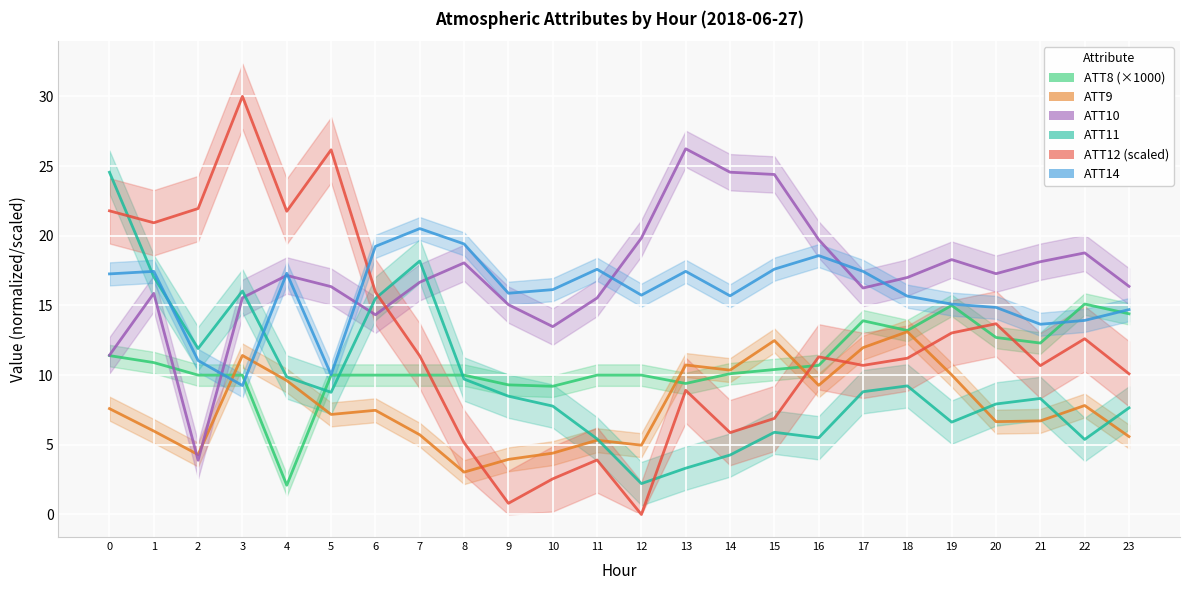

Reading left to right, extract all data points from this chart.

ATT8: 0=11.4	1=10.9	2=10.0	3=10.0	4=2.1	5=10.0	6=10.0	7=10.0	8=10.0	9=9.3	10=9.2	11=10.0	12=10.0	13=9.4	14=10.1	15=10.4	16=10.7	17=13.9	18=13.2	19=15.0	20=12.7	21=12.3	22=15.1	23=14.4
ATT9: 0=7.6	1=6.0	2=4.3	3=11.4	4=9.6	5=7.2	6=7.5	7=5.7	8=3.0	9=4.0	10=4.4	11=5.3	12=5.0	13=10.7	14=10.4	15=12.5	16=9.3	17=12.0	18=13.1	19=10.0	20=6.7	21=6.7	22=7.8	23=5.6
ATT10: 0=11.4	1=15.9	2=3.9	3=15.5	4=17.2	5=16.3	6=14.3	7=16.7	8=18.1	9=15.1	10=13.5	11=15.5	12=19.8	13=26.2	14=24.6	15=24.4	16=19.7	17=16.2	18=17.0	19=18.3	20=17.3	21=18.1	22=18.8	23=16.4
ATT11: 0=24.6	1=17.1	2=11.9	3=16.0	4=9.9	5=8.8	6=15.5	7=18.2	8=9.7	9=8.5	10=7.8	11=5.4	12=2.2	13=3.3	14=4.3	15=5.9	16=5.5	17=8.8	18=9.2	19=6.6	20=7.9	21=8.3	22=5.4	23=7.7
ATT12: 0=21.8	1=20.9	2=22.0	3=30.0	4=21.8	5=26.2	6=16.0	7=11.4	8=5.2	9=0.8	10=2.6	11=3.9	12=0.0	13=8.9	14=5.9	15=6.9	16=11.3	17=10.7	18=11.2	19=13.0	20=13.7	21=10.7	22=12.6	23=10.1
ATT14: 0=17.3	1=17.4	2=11.0	3=9.3	4=17.3	5=10.0	6=19.2	7=20.5	8=19.4	9=15.9	10=16.1	11=17.6	12=15.7	13=17.4	14=15.7	15=17.6	16=18.6	17=17.4	18=15.7	19=15.1	20=14.9	21=13.6	22=13.9	23=14.7